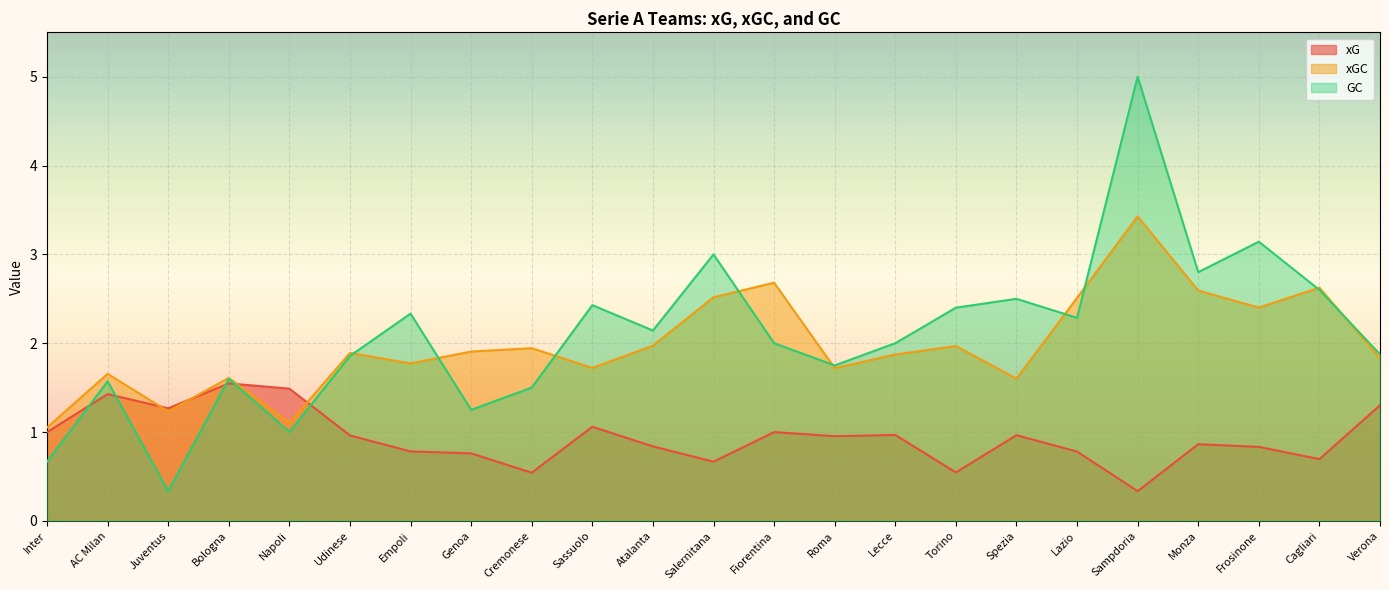

True or false: GC has a value of 1.2 at Genoa.

True